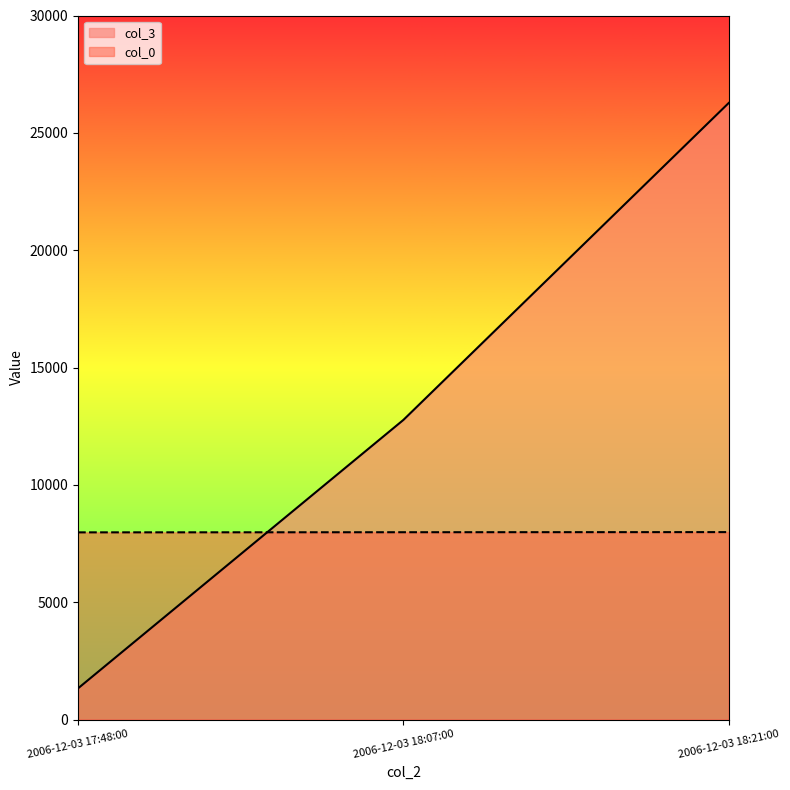

Which series changed the most between 2006-12-03 17:48:00 and 2006-12-03 18:07:00?

col_3